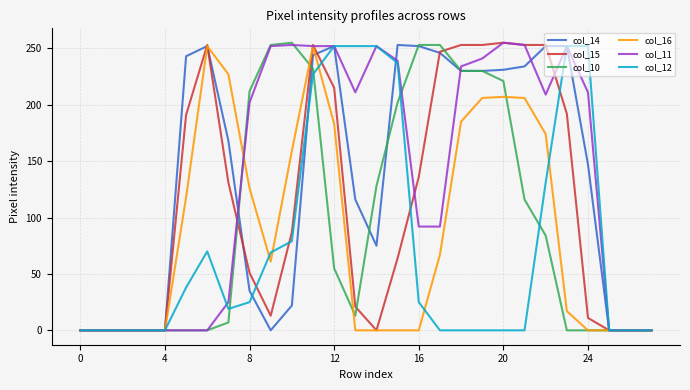

What is the maximum value shown in the chart?

255